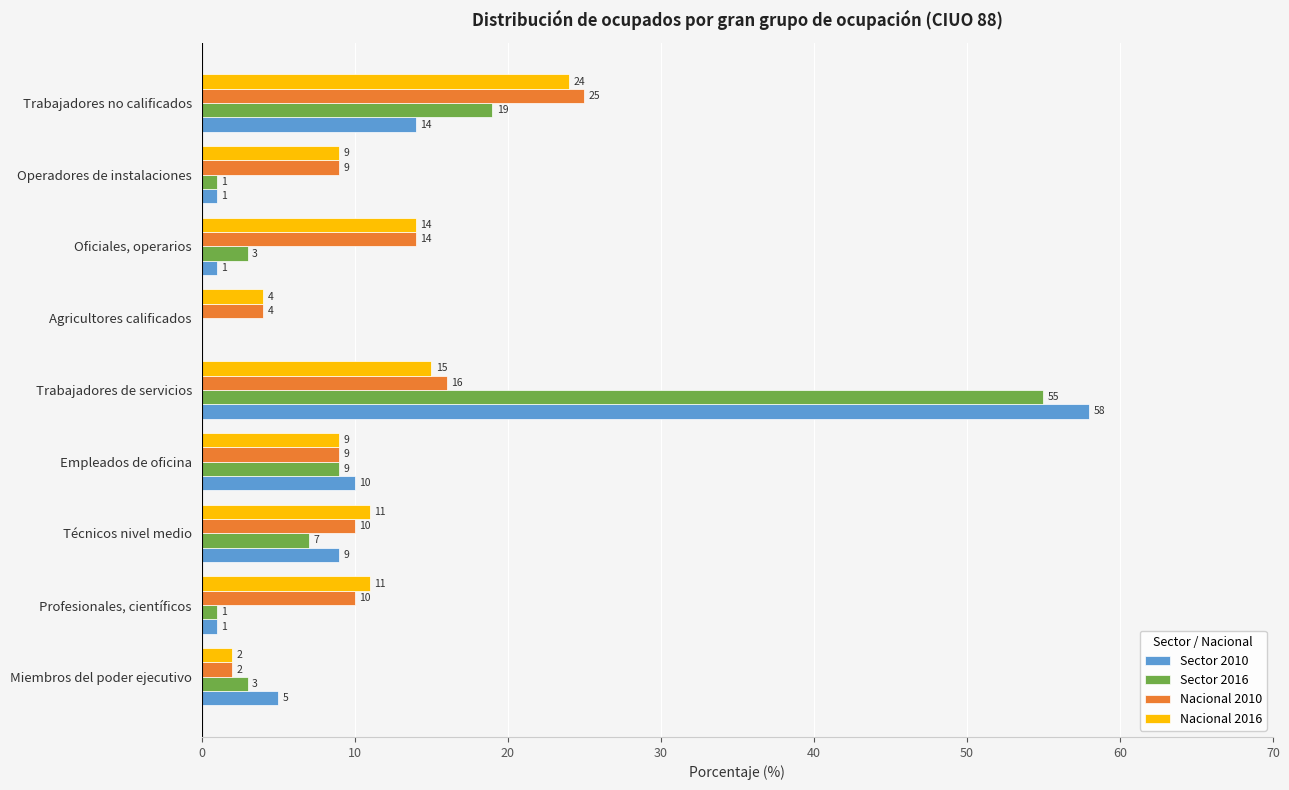

What is the sum of all Nacional 2010 values?

99